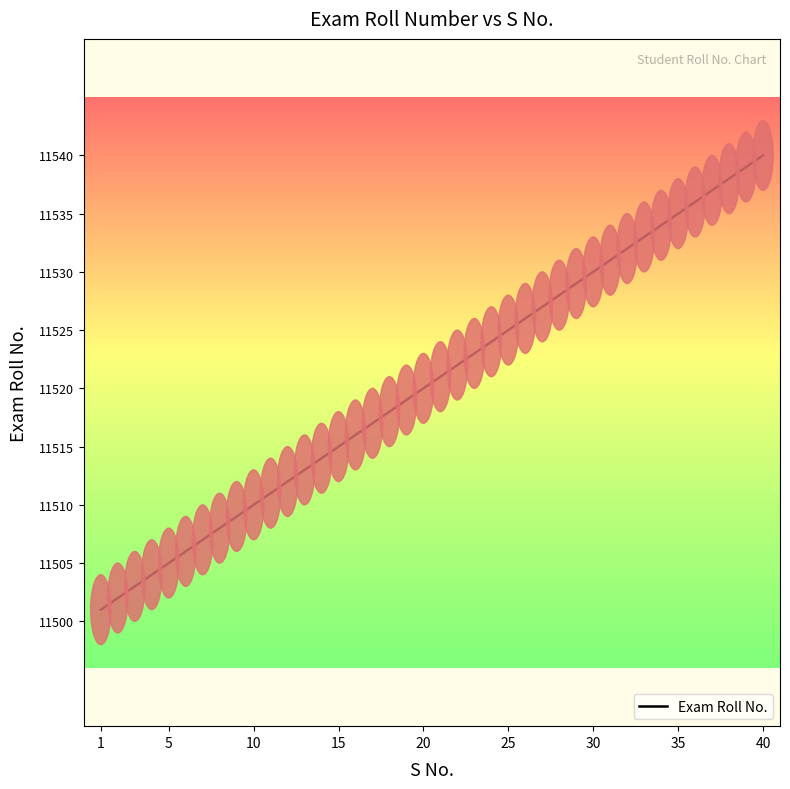

What is the minimum value shown in the chart?

11501